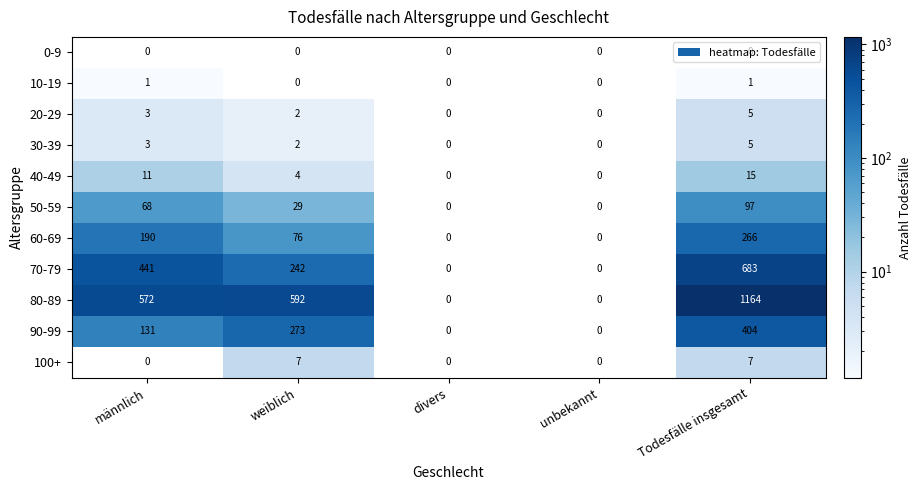

How many series are shown in this chart?

11